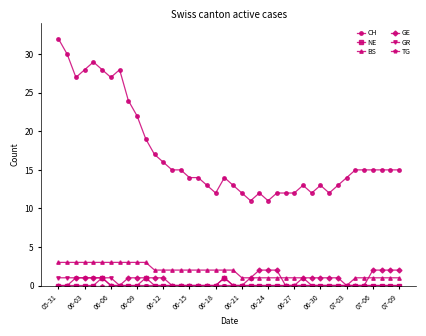

Which series has the largest total across all categories?

CH